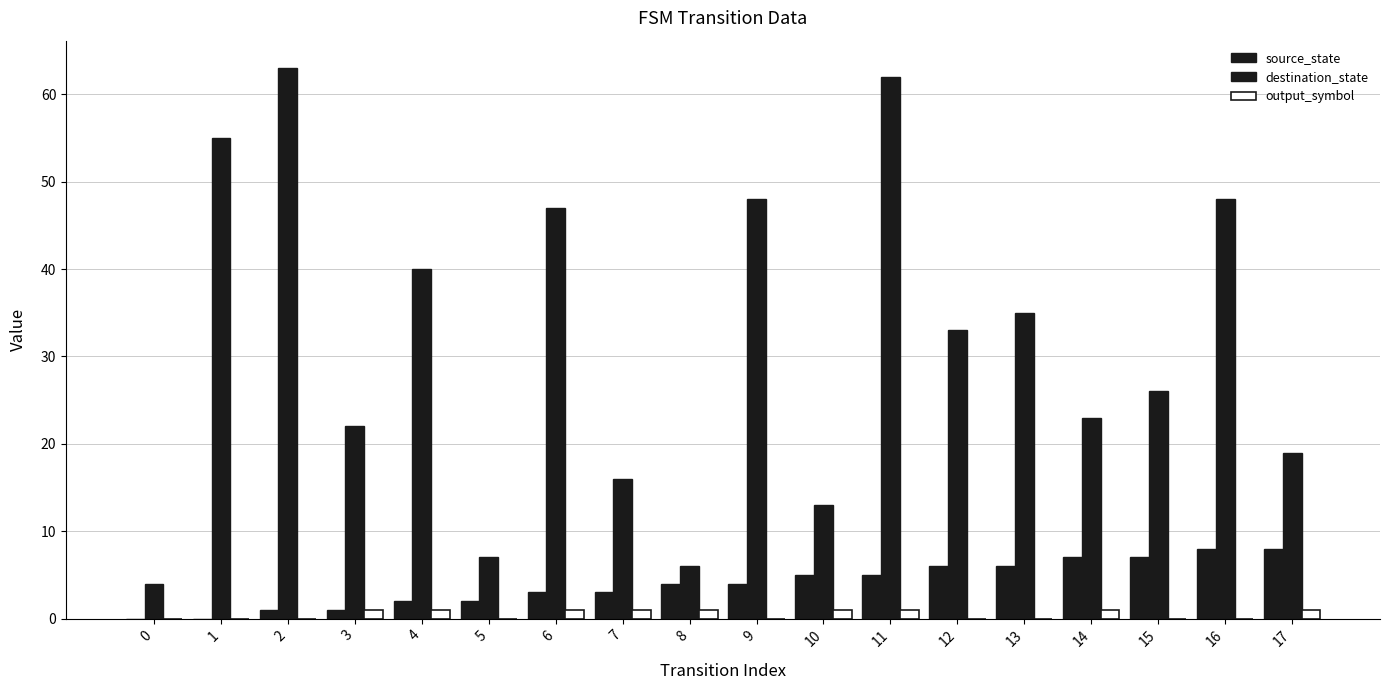

How many categories are shown in the chart?

18